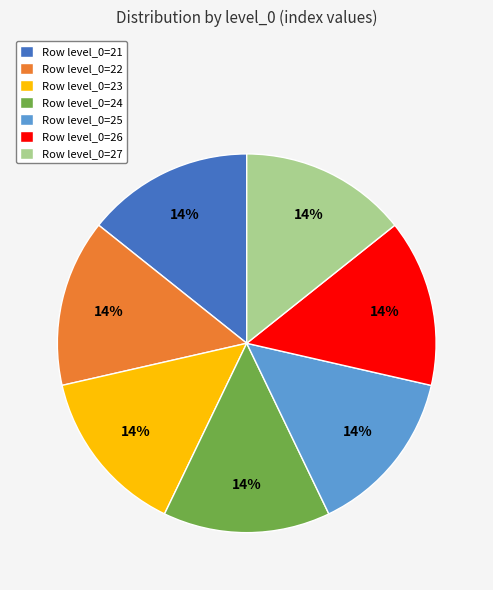

What is the ratio of the value at Row level_0=25 to the value at Row level_0=26?

1.0